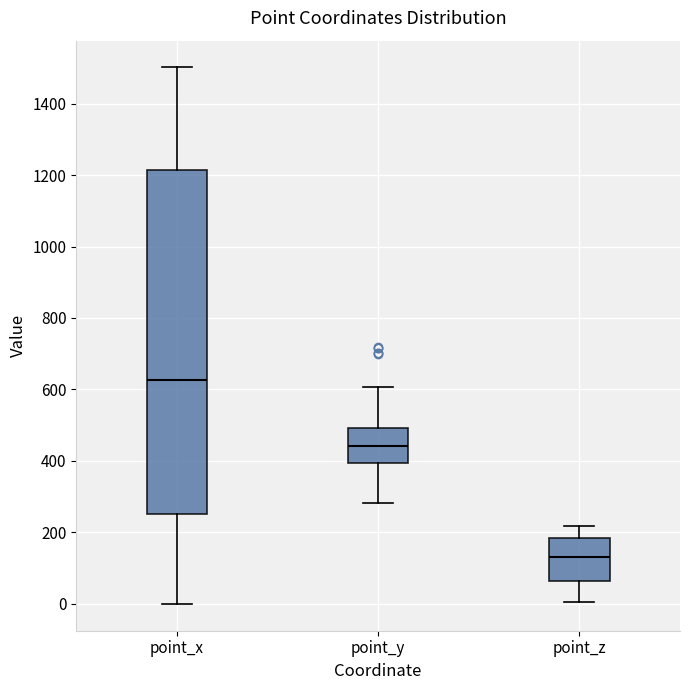

Where does the lower whisker of the box for point_x end on the y-axis? The values are not printed on the chart, so give them approximately, as read against the axis.

0